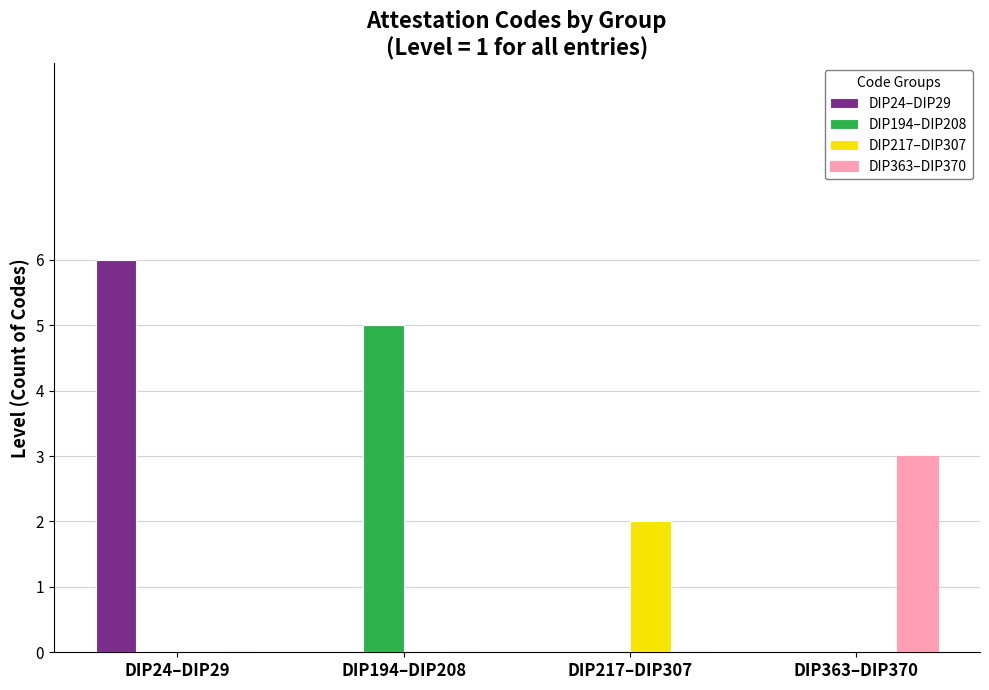

Which series changed the most between DIP217–DIP307 and DIP363–DIP370?

DIP363–DIP370